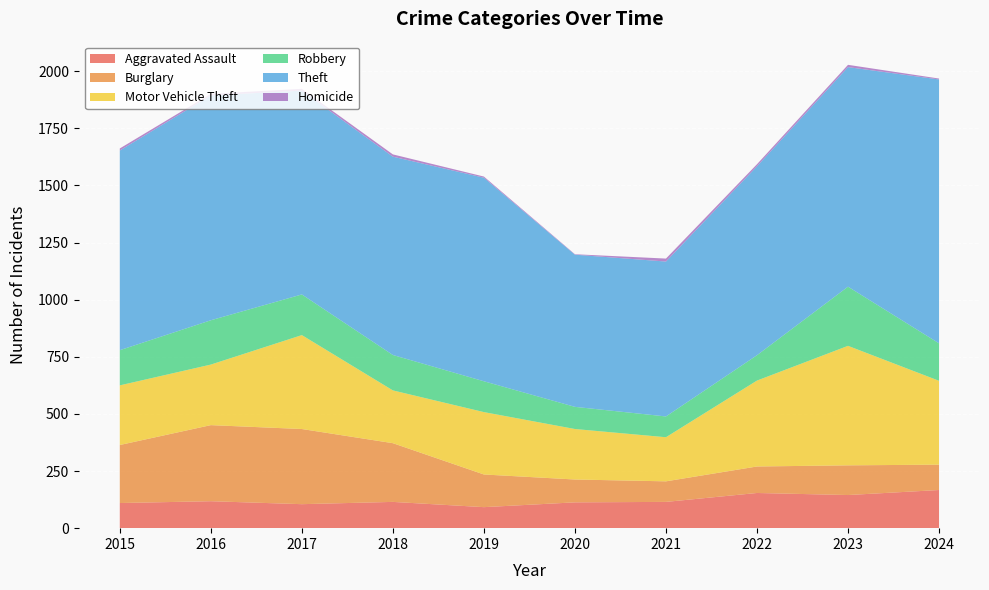

Reading right to left, extract all data points from this chart.

Aggravated Assault: 2024=167	2023=145	2022=154	2021=115	2020=113	2019=92	2018=115	2017=105	2016=118	2015=110
Burglary: 2024=111	2023=130	2022=116	2021=90	2020=100	2019=143	2018=257	2017=329	2016=333	2015=254
Motor Vehicle Theft: 2024=367	2023=523	2022=376	2021=193	2020=221	2019=273	2018=231	2017=411	2016=265	2015=261
Robbery: 2024=164	2023=259	2022=111	2021=91	2020=97	2019=135	2018=155	2017=178	2016=194	2015=154
Theft: 2024=1155	2023=961	2022=827	2021=678	2020=666	2019=891	2018=868	2017=892	2016=984	2015=874
Homicide: 2024=4	2023=10	2022=9	2021=13	2020=2	2019=5	2018=10	2017=8	2016=7	2015=9